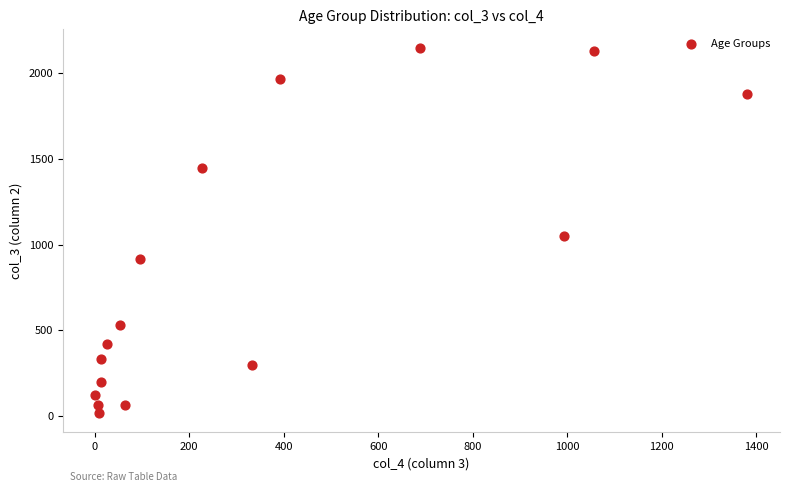

What is the range of Y values (max minus min)?

2136